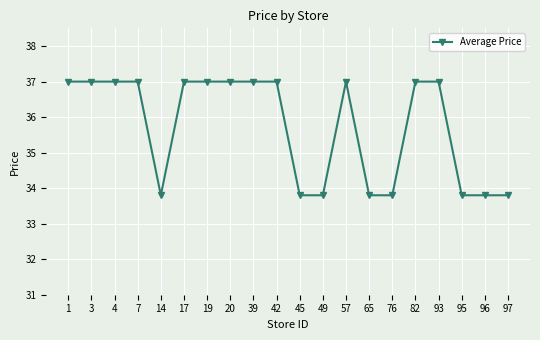

Is it true that the value at 42 is 55.0?

False